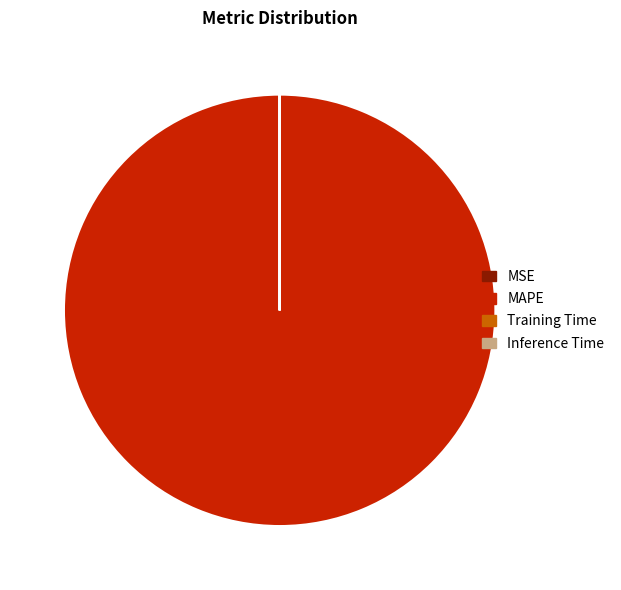

Which category has the biggest portion of the pie?

MAPE